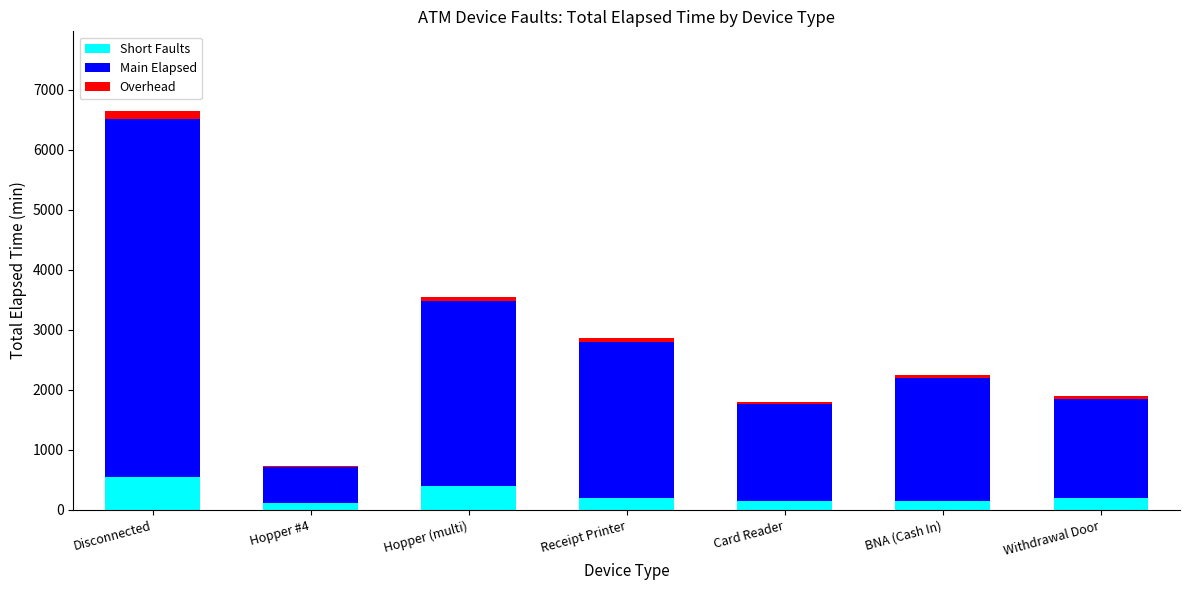

Is it true that Short Faults equals 200 at Receipt Printer?

True